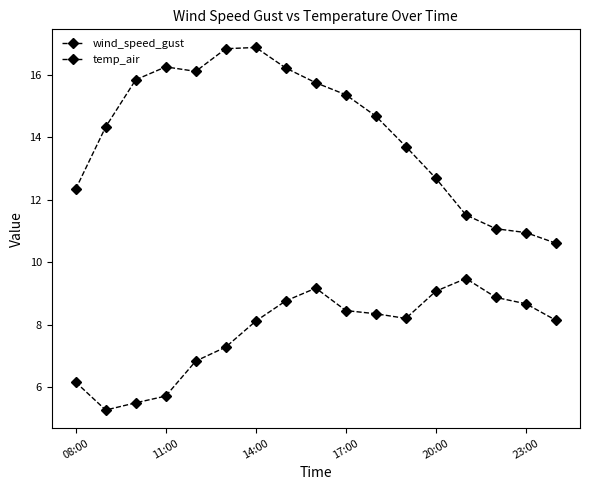

Count the number of categories in the chart.

17